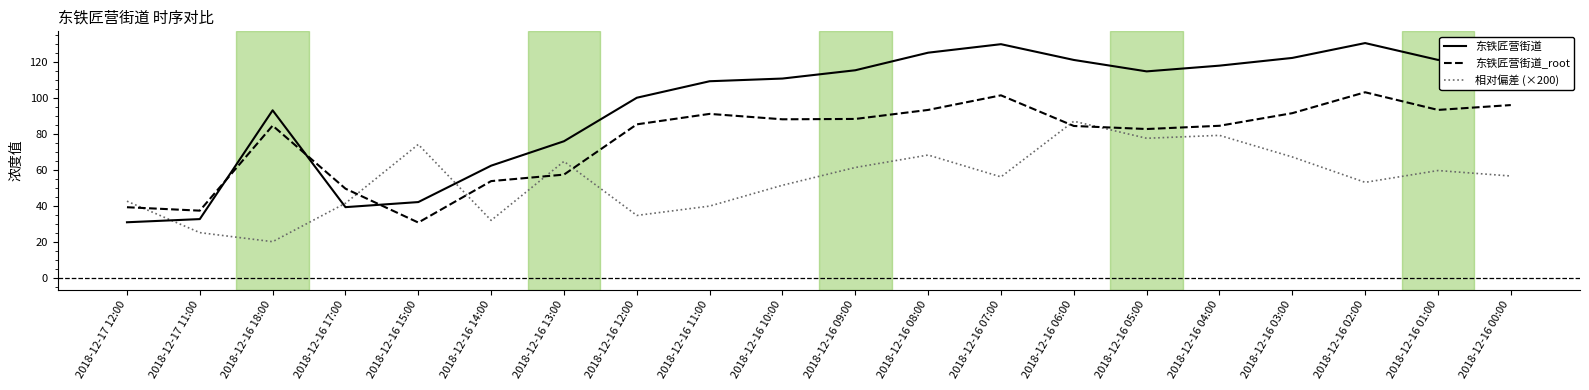

What is the difference between the 东铁匠营街道 values at 2018-12-16 14:00 and 2018-12-16 05:00?

52.3